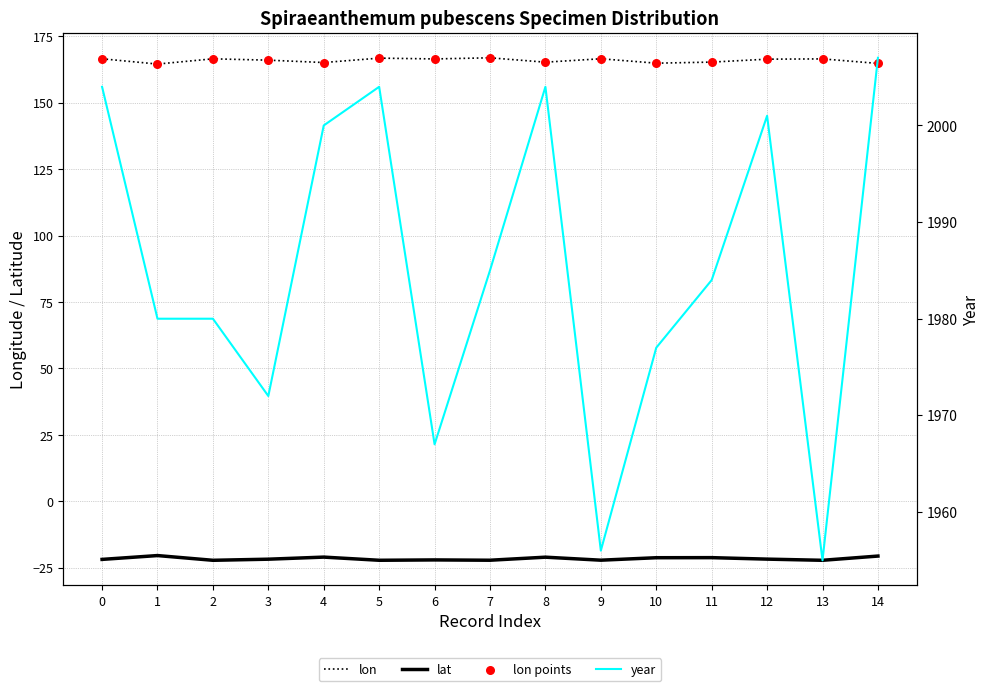

Which series has the widest spread of Y values?

year